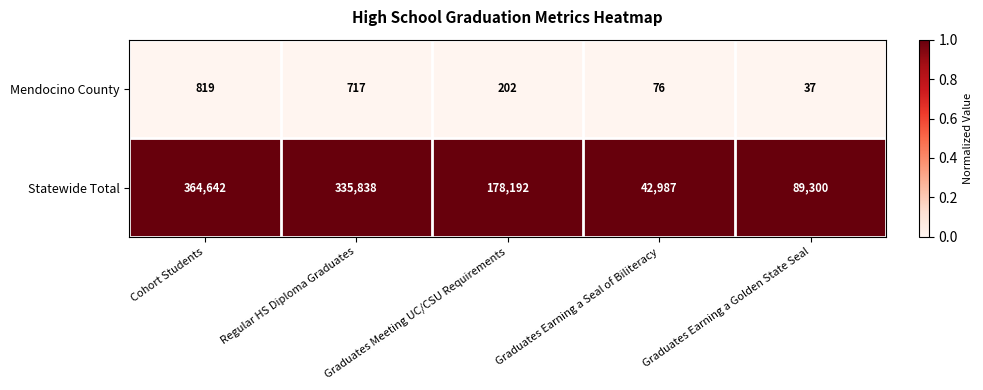

What is the difference between the highest and lowest values at Regular HS Diploma Graduates?

335121